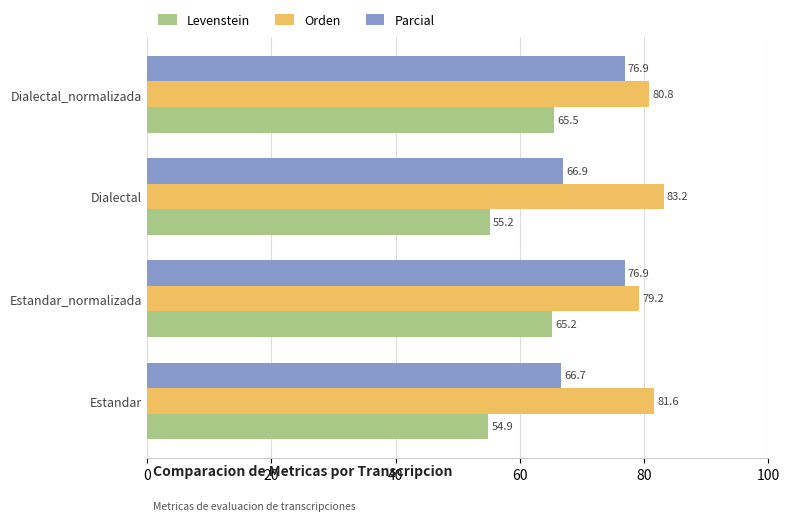

What is the sum of the Parcial values at Dialectal and Estandar_normalizada?

143.8